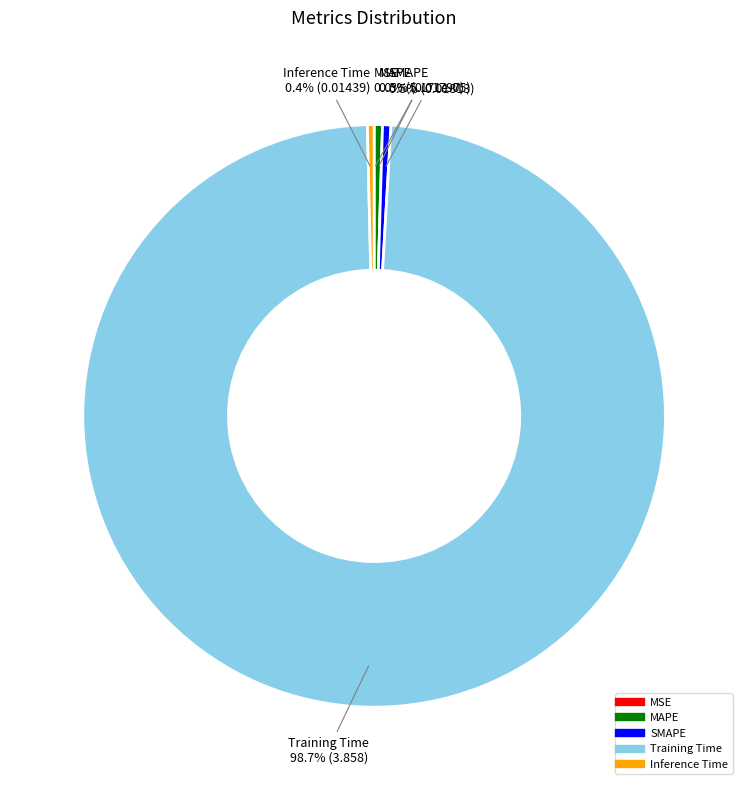

True or false: Inference Time accounts for 0% of the total.

True